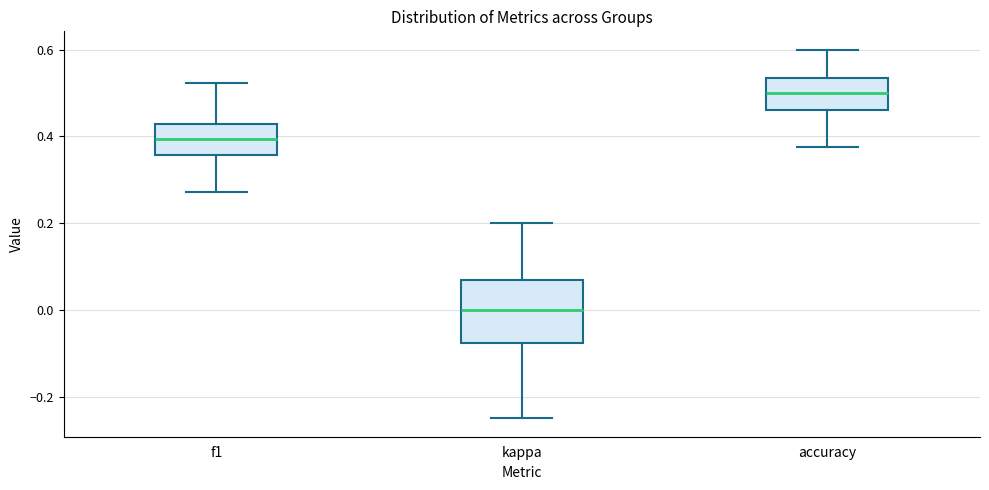

Reading left to right, read every box against the y-axis: the position of its median line, the range the box covers, and the ends of its whiskers. The values are not printed on the chart, so give them approximately, as read against the axis.

f1: median 0.40, box 0.36 to 0.42, whiskers 0.28 to 0.52
kappa: median 0.00, box -0.08 to 0.06, whiskers -0.24 to 0.20
accuracy: median 0.50, box 0.46 to 0.54, whiskers 0.38 to 0.60